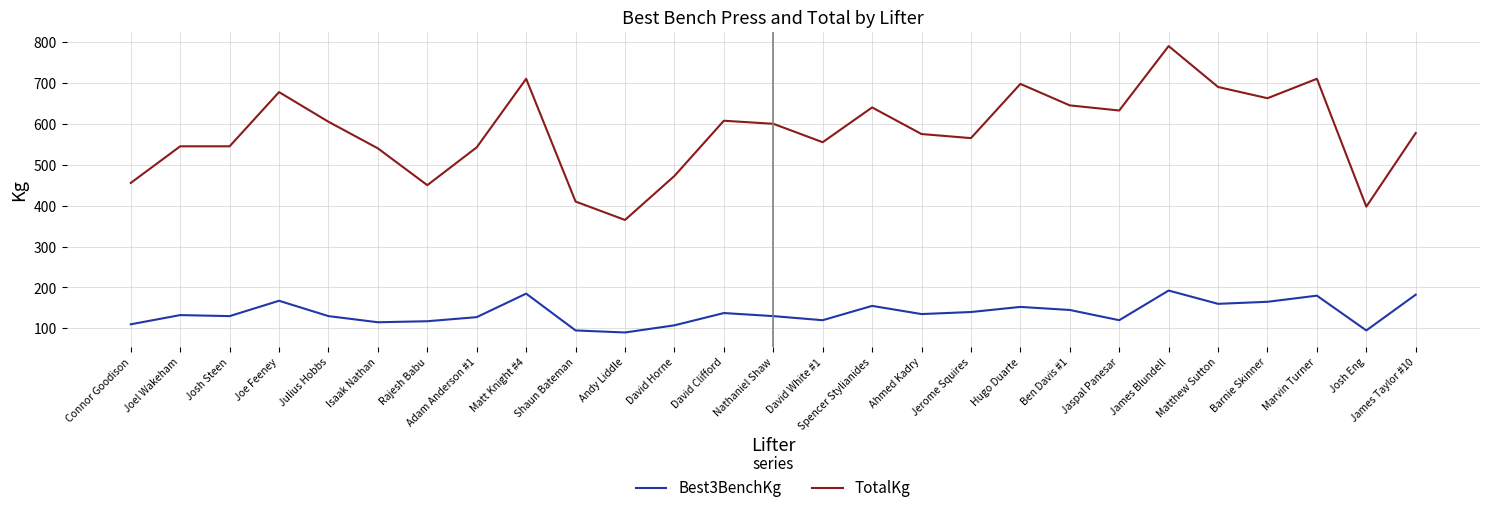

At which label does TotalKg reach its minimum?

Andy Liddle